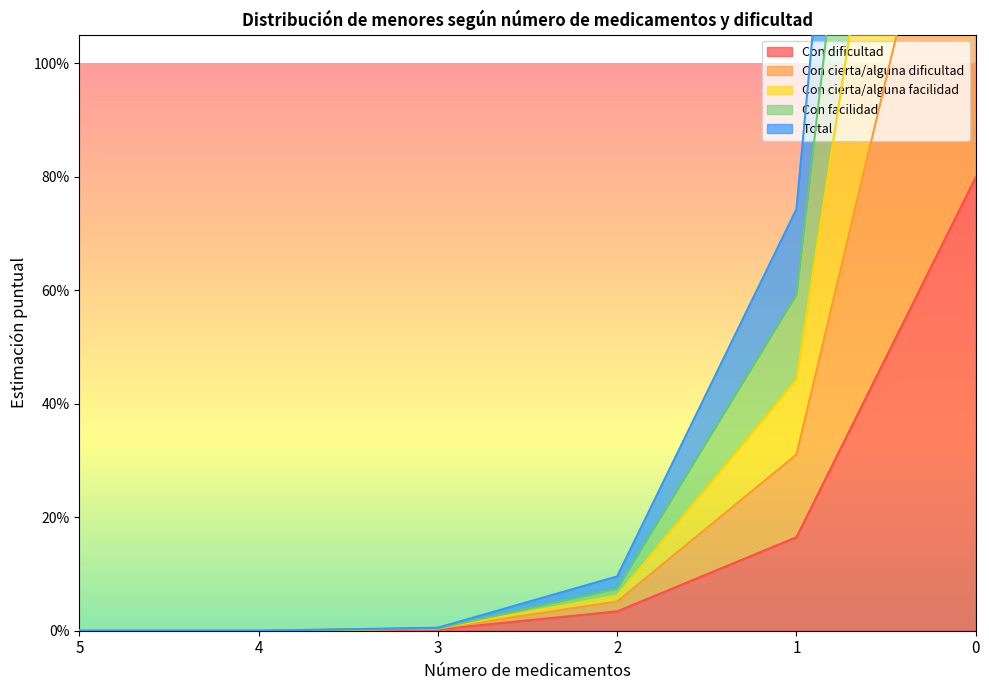

What is the greatest value displayed?

4.2